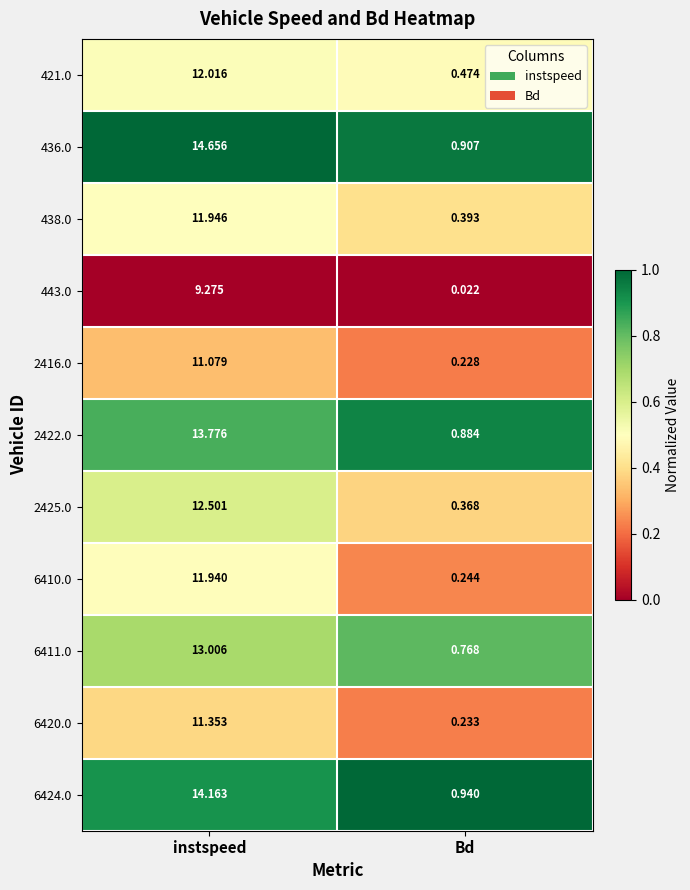

Rank the categories by 6411.0 value from highest to lowest.

instspeed, Bd